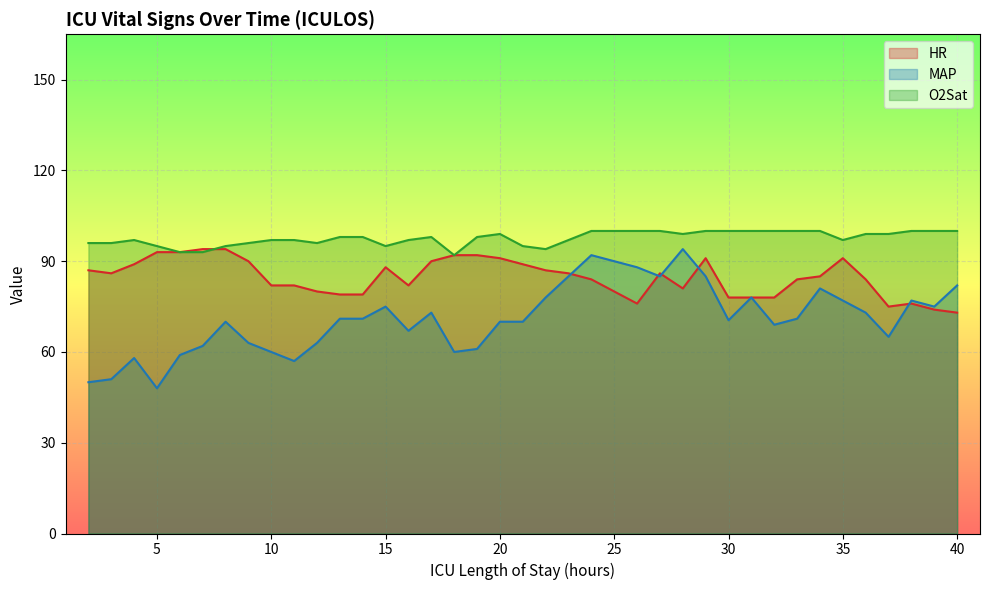

At which category is the sum across all series the highest?

24